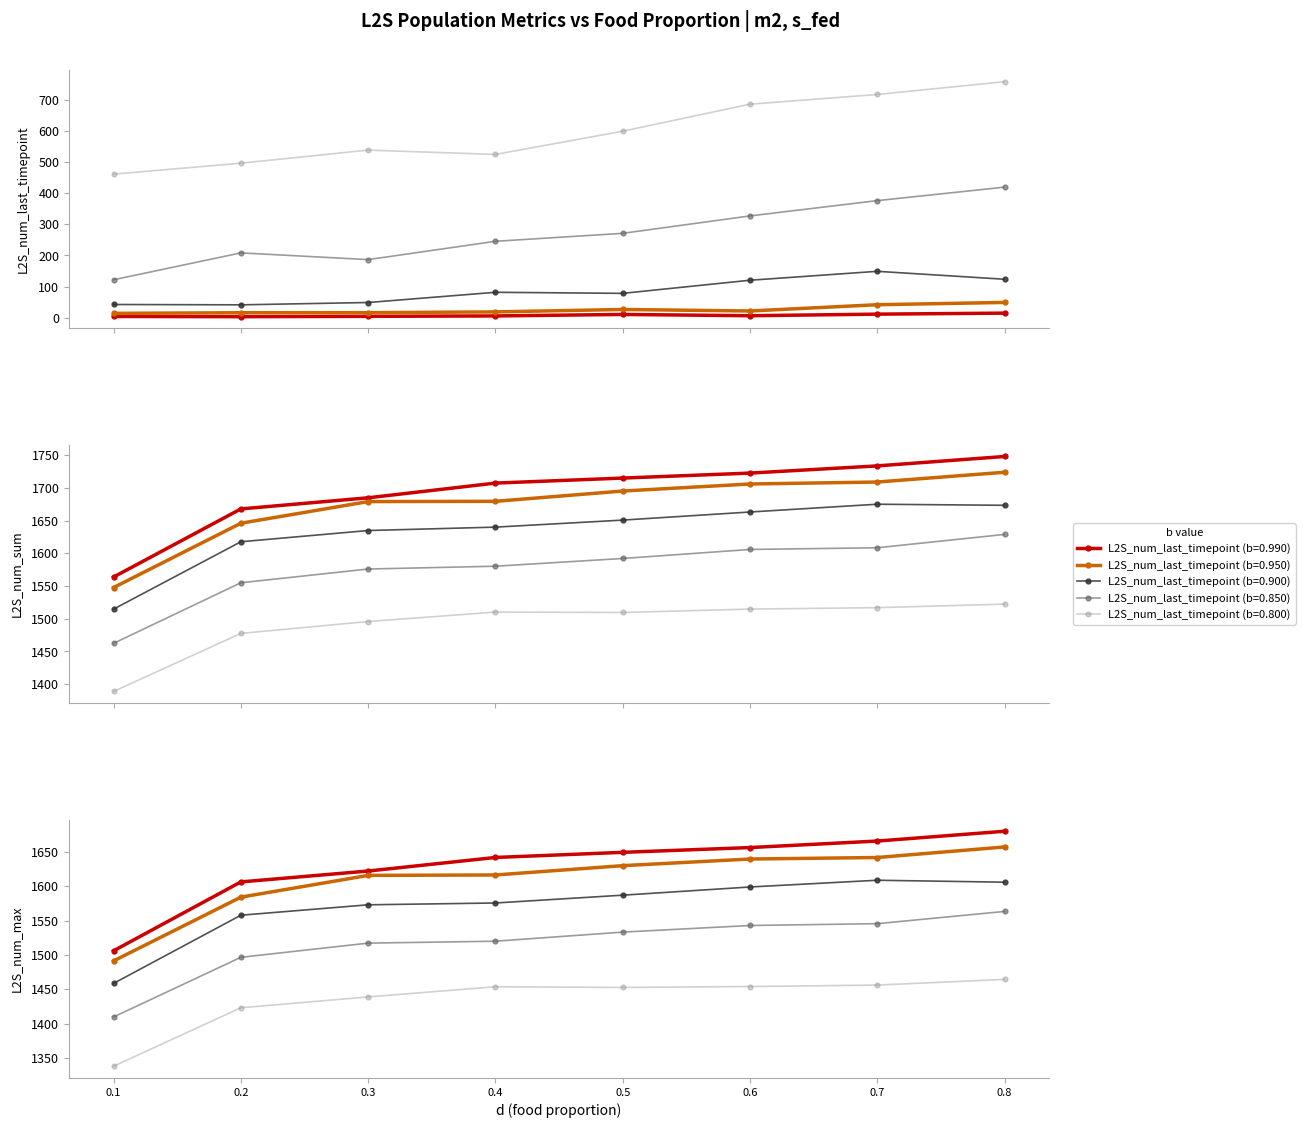

How many series are shown in this chart?

5